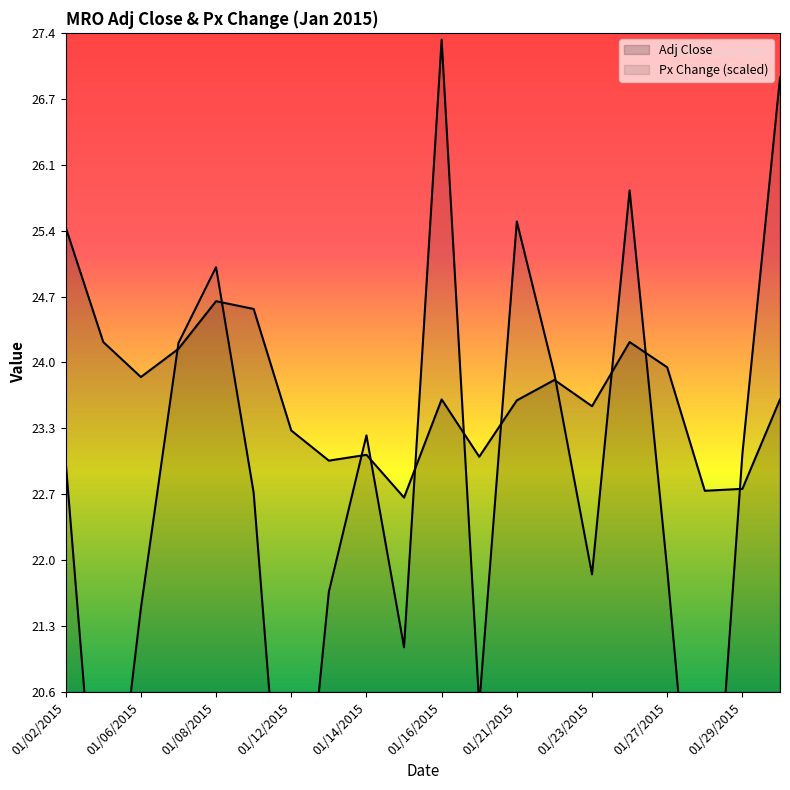

What is the difference between the Px Change values at 01/23/2015 and 01/02/2015?

1.2